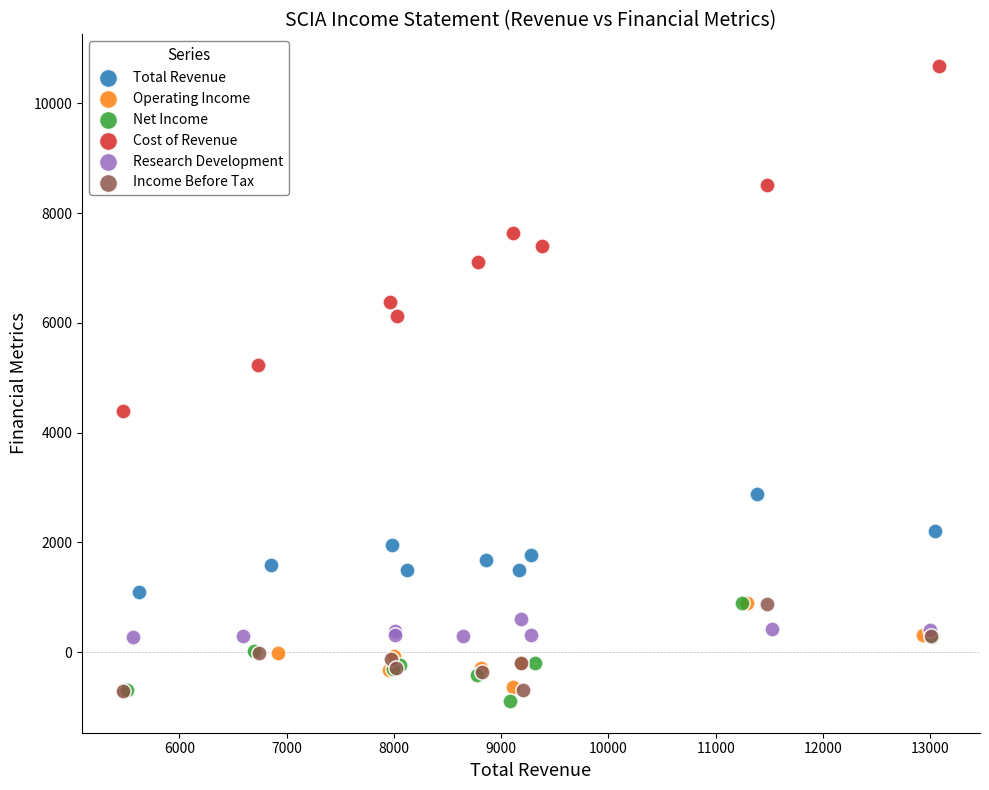

Which series contains the highest Y value?

Cost of Revenue